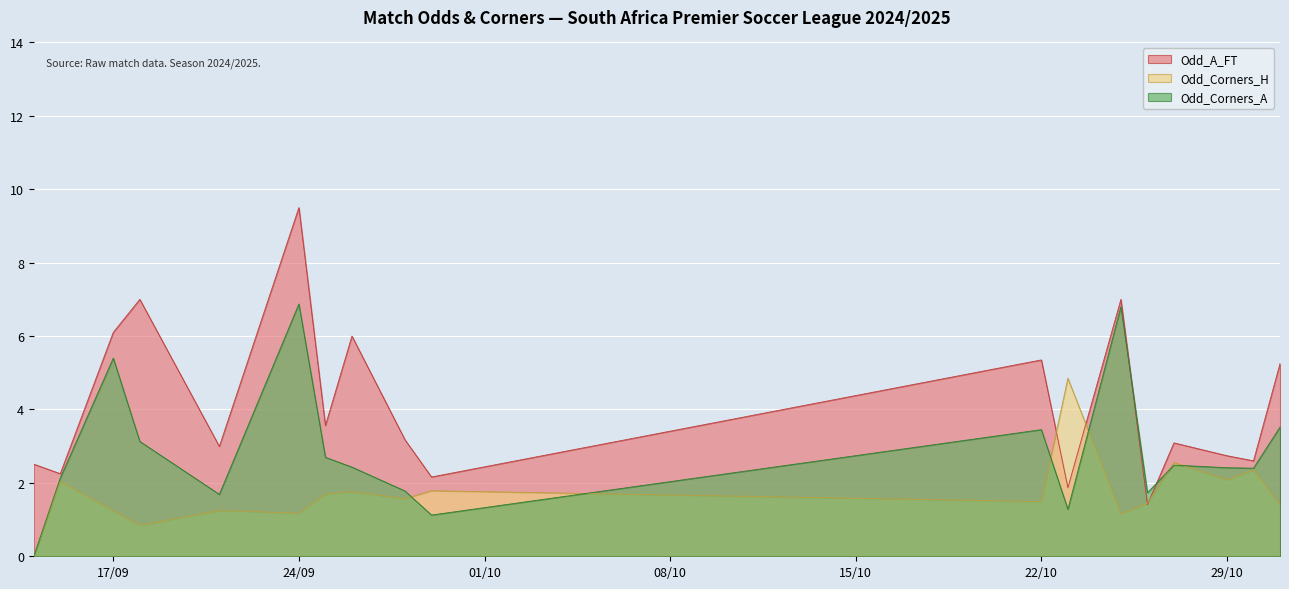

After their last crossing, which series has the higher values: Odd_A_FT or Odd_Corners_A?

Odd_A_FT